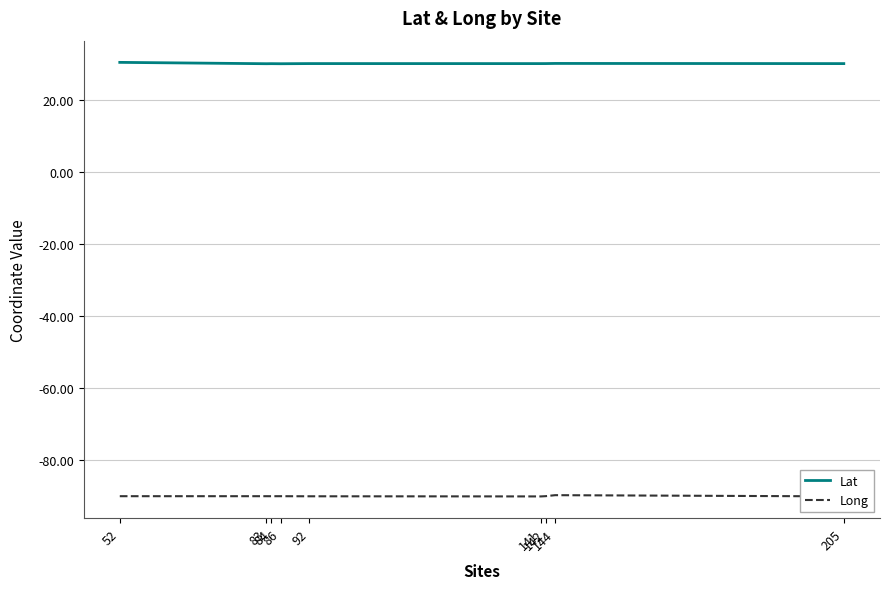

Which series has the largest total across all categories?

Lat